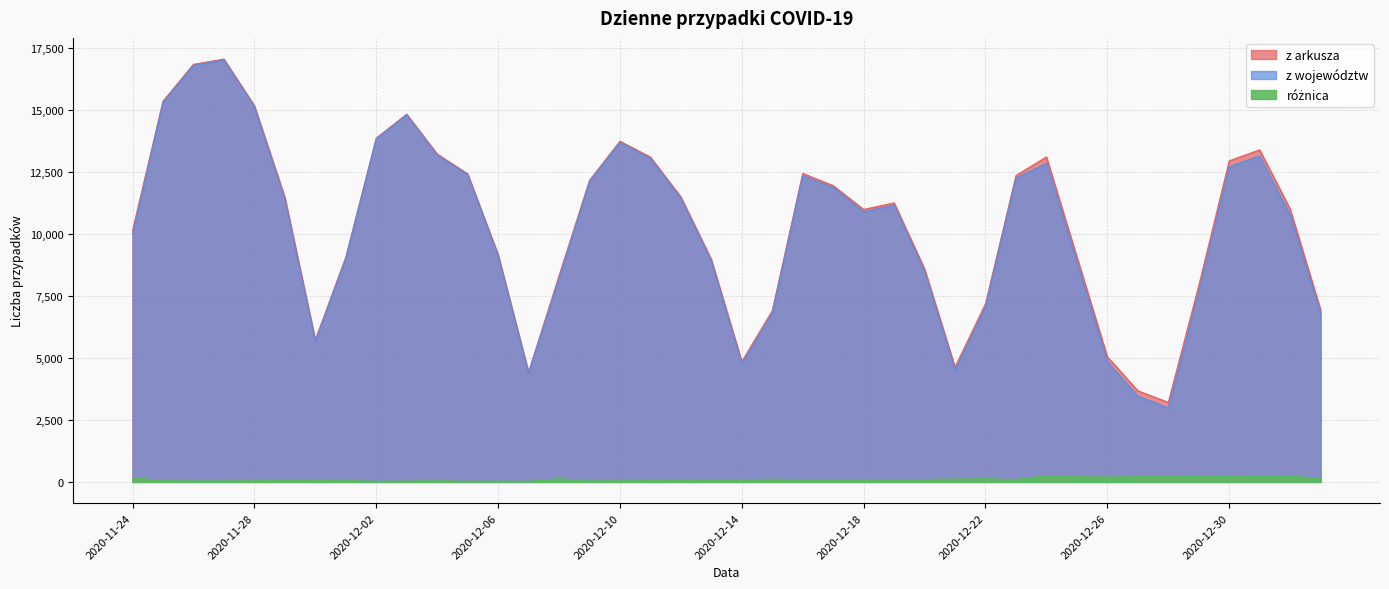

What is the sum of all z arkusza values?

414191